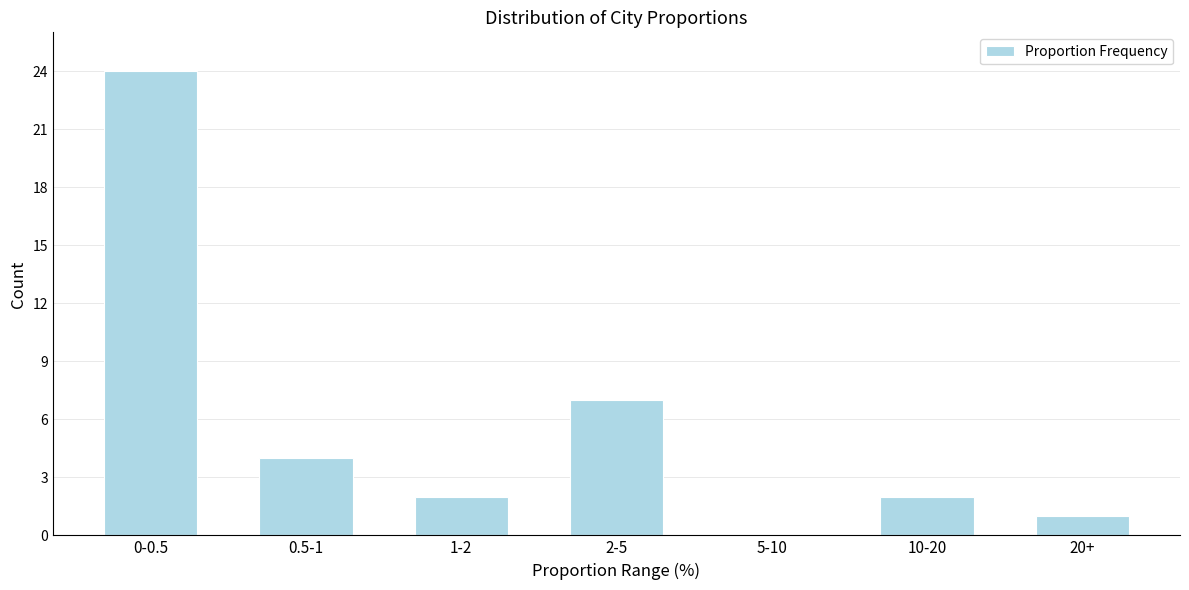

Reading left to right, transcribe all the data shown in this chart.

0-0.5=24	0.5-1=4	1-2=2	2-5=7	5-10=0	10-20=2	20+=1